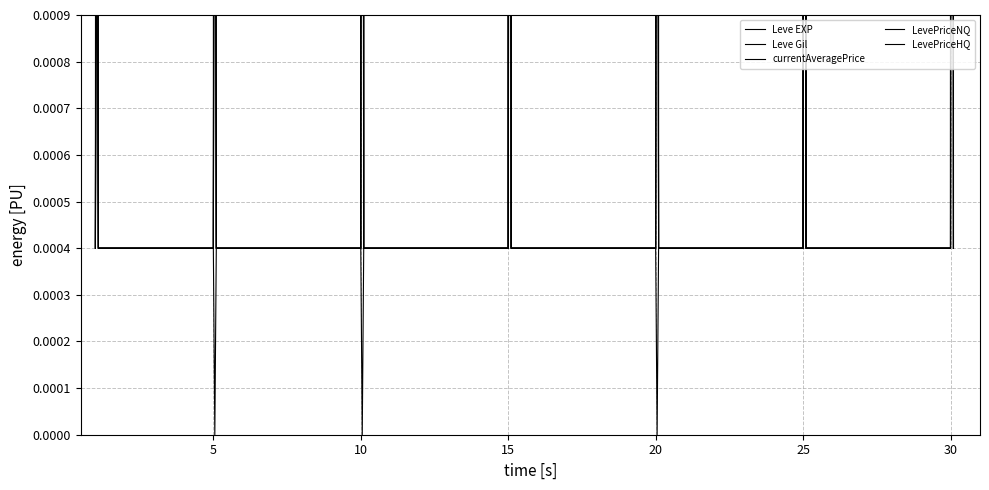

Which series has the largest total across all categories?

Leve EXP